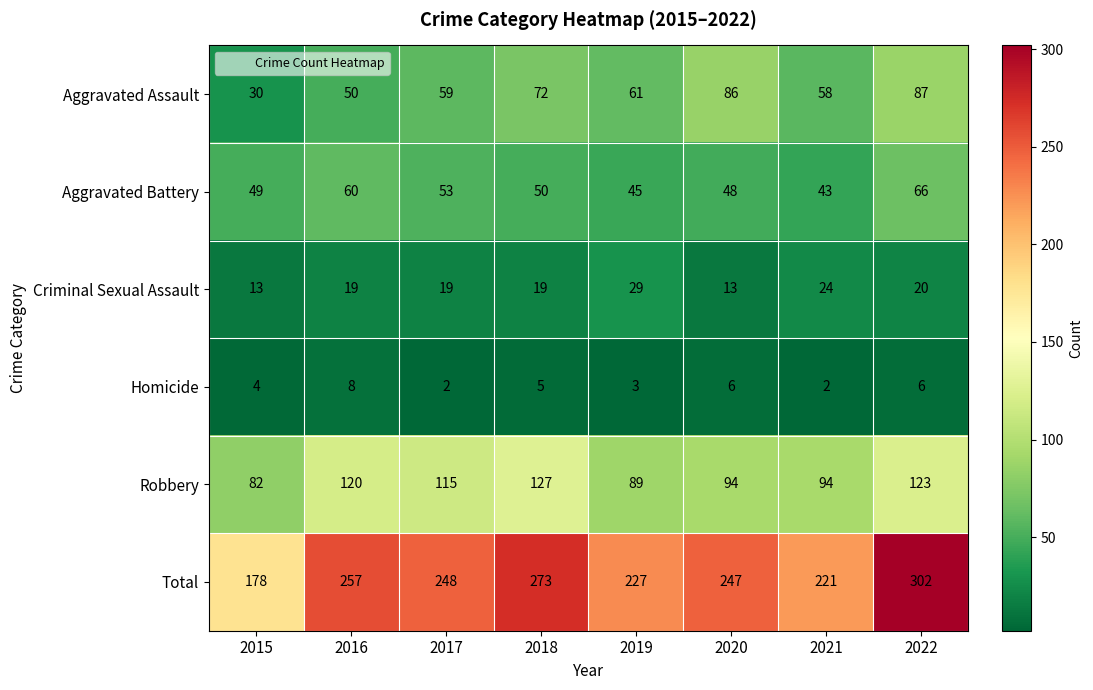

Is it true that Criminal Sexual Assault equals 21 at 2020?

False